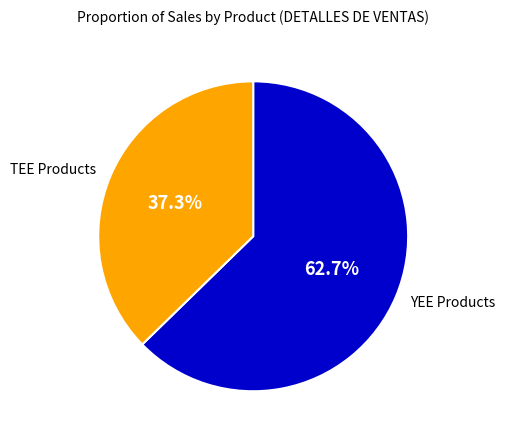

Is there a majority slice in this chart?

Yes